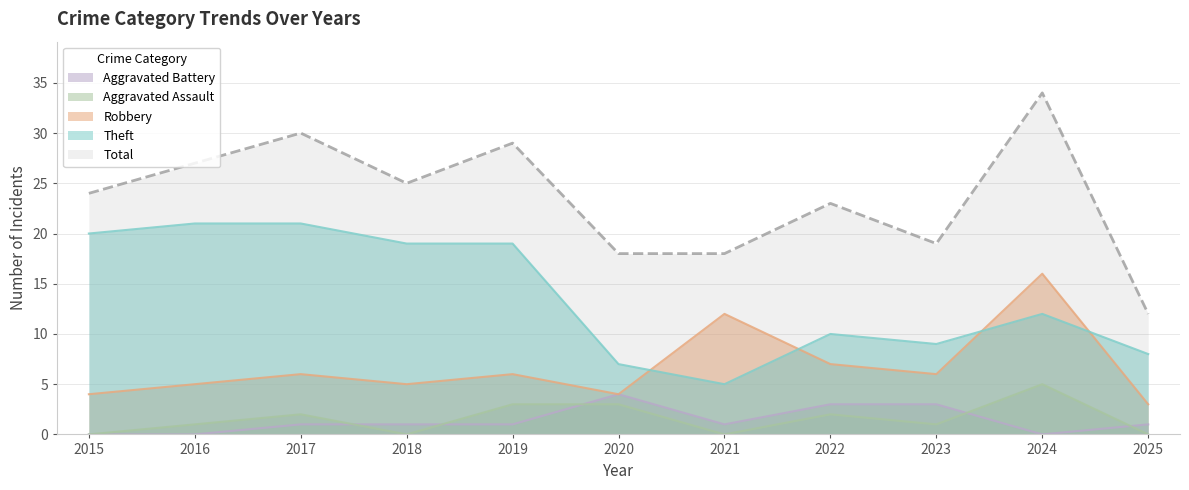

What is the average value of the Theft series?

14